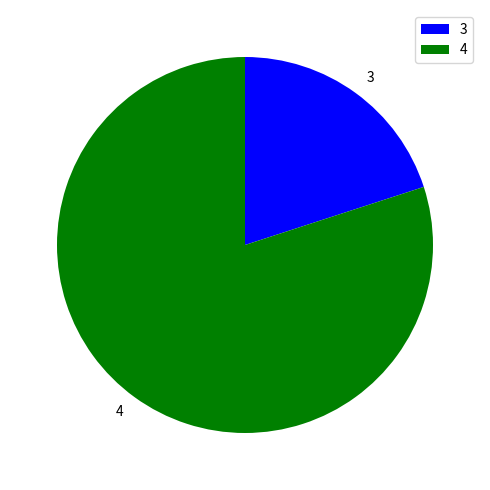

Between 4 and 3, which is larger?

4